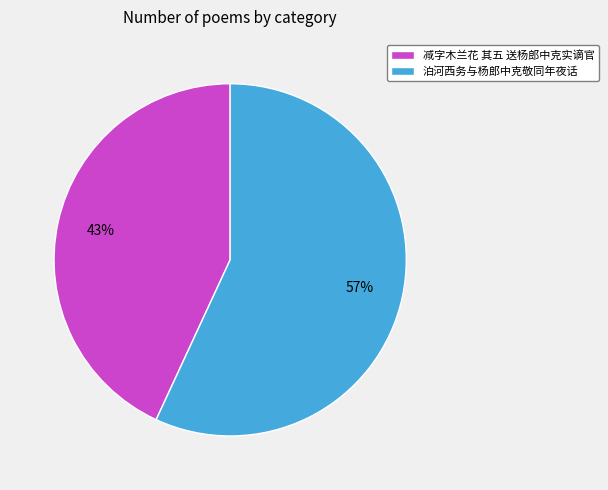

What is the smallest slice in the pie chart?

减字木兰花 其五 送杨郎中克实谪官